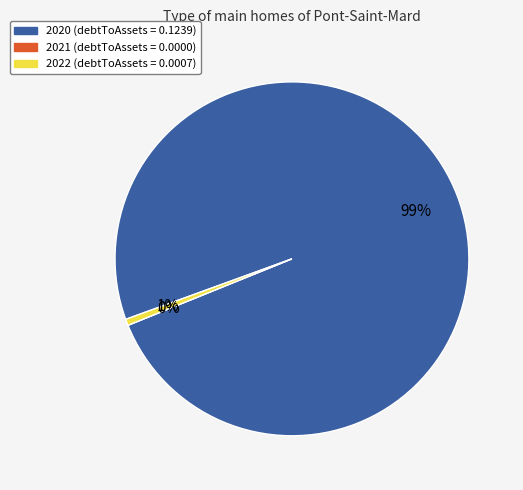

Which has a higher value, 2021 or 2022?

2022